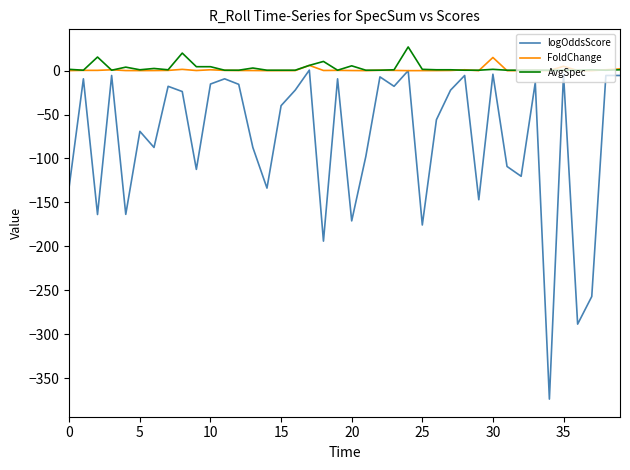

Which series has the widest spread of values?

logOddsScore